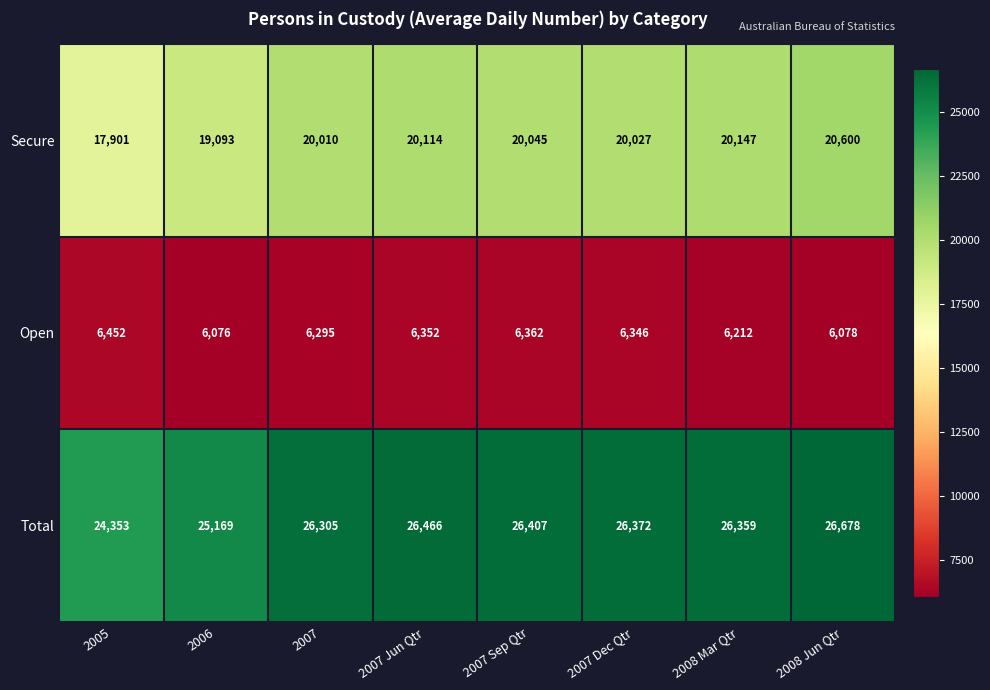

Reading left to right, what are all the values shown in this chart?

Secure: 2005=17901	2006=19093	2007=20010	2007 Jun Qtr=20114	2007 Sep Qtr=20045	2007 Dec Qtr=20027	2008 Mar Qtr=20147	2008 Jun Qtr=20600
Open: 2005=6452	2006=6076	2007=6295	2007 Jun Qtr=6352	2007 Sep Qtr=6362	2007 Dec Qtr=6346	2008 Mar Qtr=6212	2008 Jun Qtr=6078
Total: 2005=24353	2006=25169	2007=26305	2007 Jun Qtr=26466	2007 Sep Qtr=26407	2007 Dec Qtr=26372	2008 Mar Qtr=26359	2008 Jun Qtr=26678